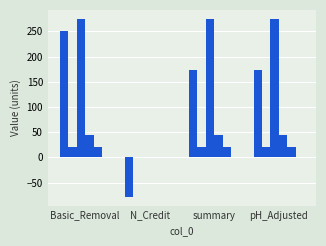

What position from the right is Basic_Removal?

4